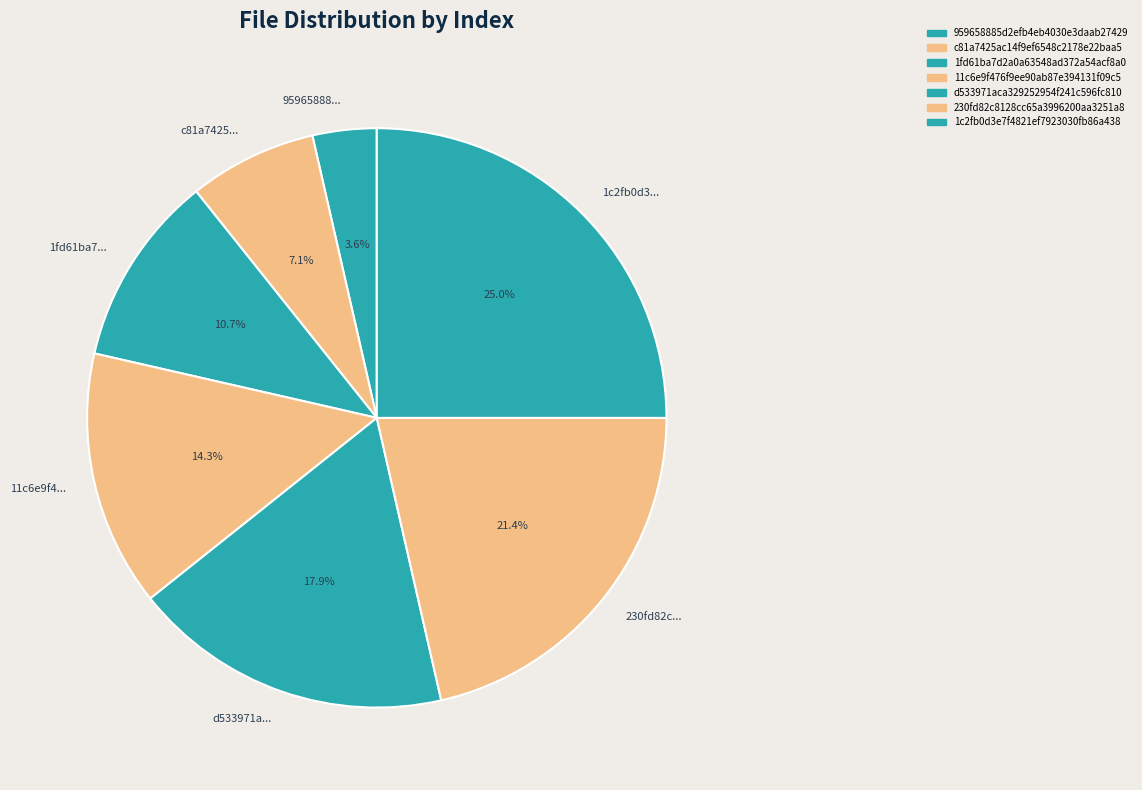

Does 959658885d2efb4eb4030e3daab27429 represent more than half of the total?

No